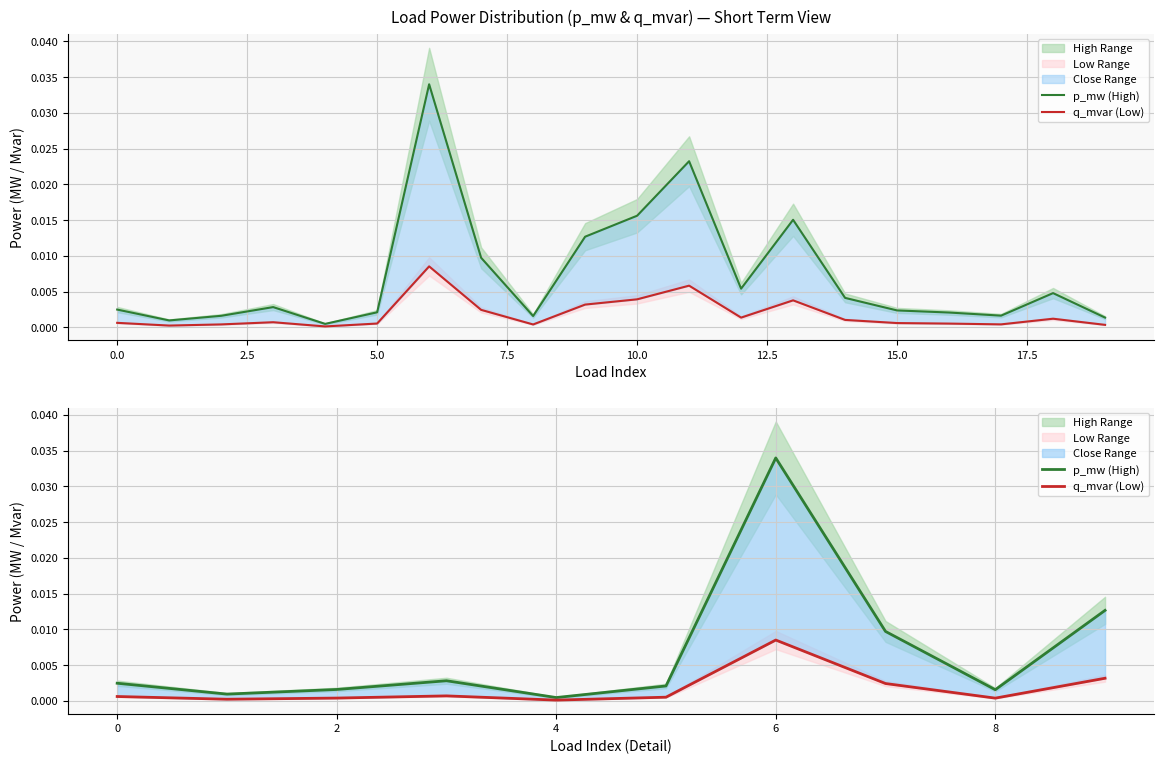

Between 12.5 and 20.0, which series saw the biggest shift?

p_mw (High)